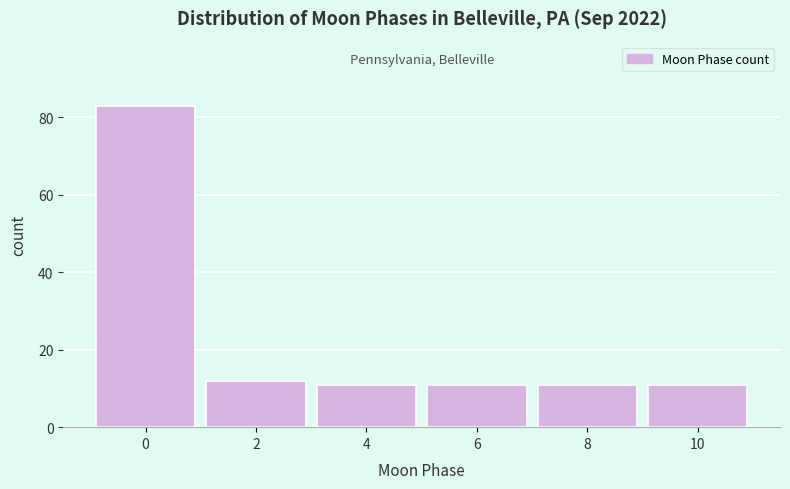

Reading left to right, extract all data points from this chart.

0=83	2=12	4=11	6=11	8=11	10=11